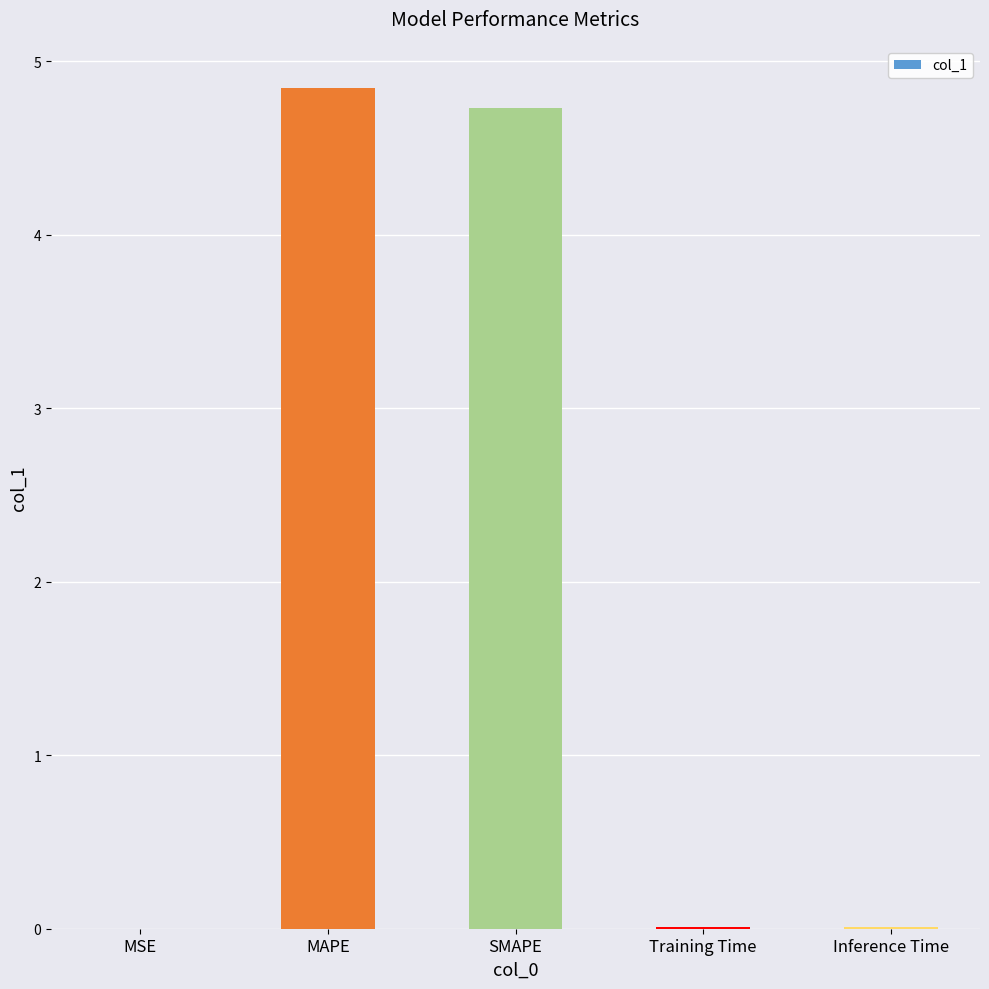

What is the change in value from MAPE to SMAPE?

-0.1